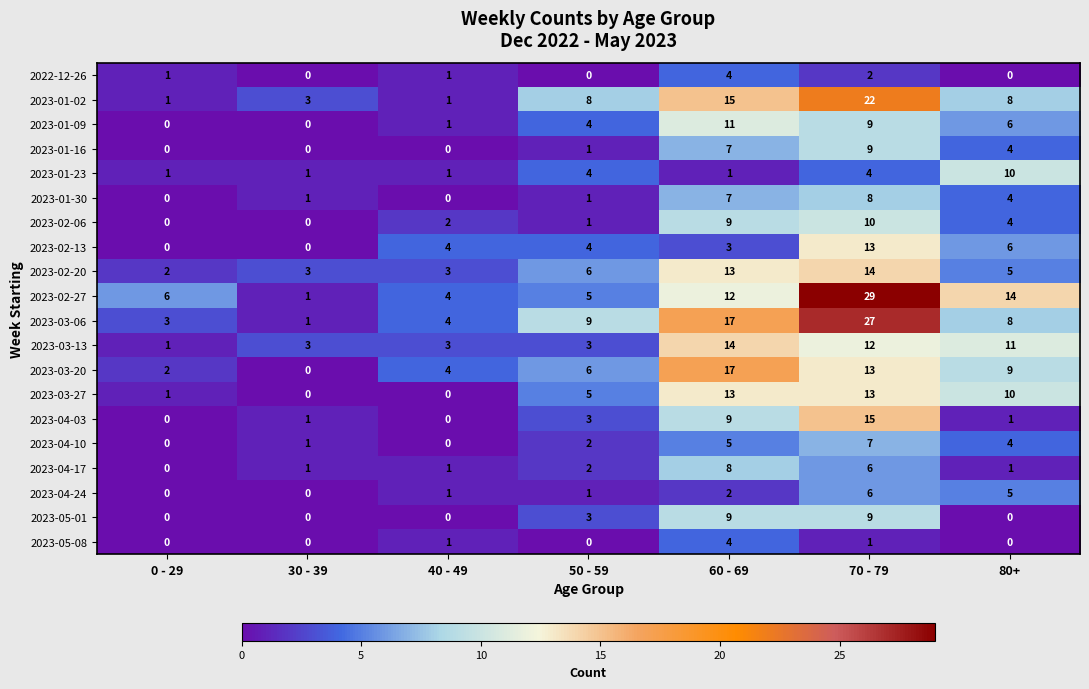

True or false: 2023-04-24 has a value of 3 at 60 - 69.

False